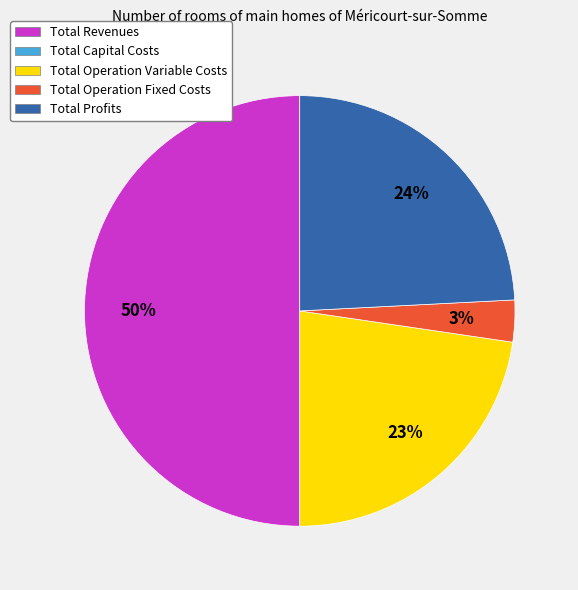

To the nearest percent, what is the average slice percentage?

25%